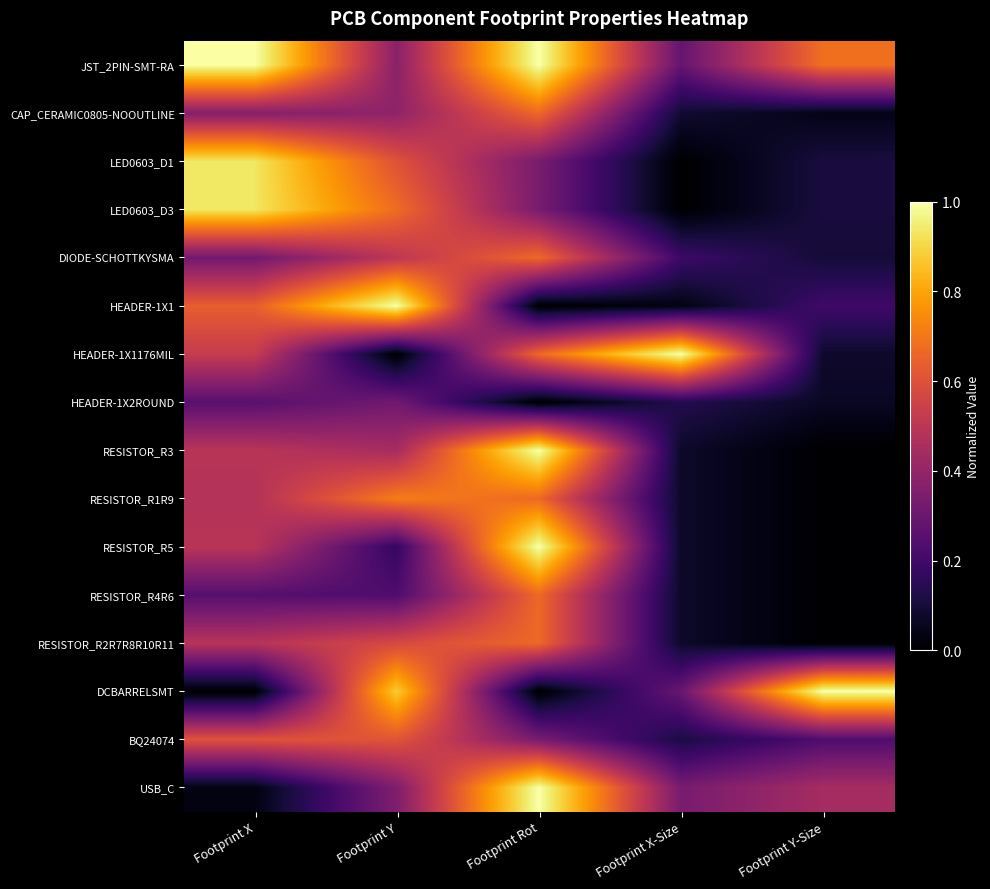

How many series are shown in this chart?

16